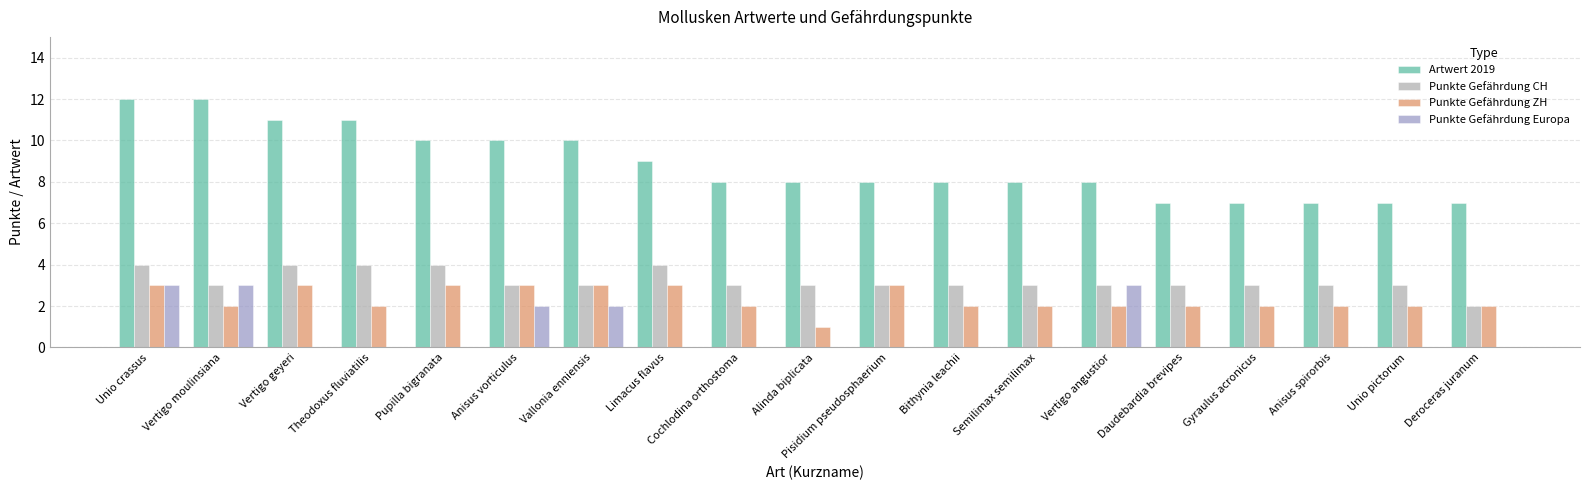

The value of Punkte Gefährdung ZH at Gyraulus acronicus is 3. True or false?

False